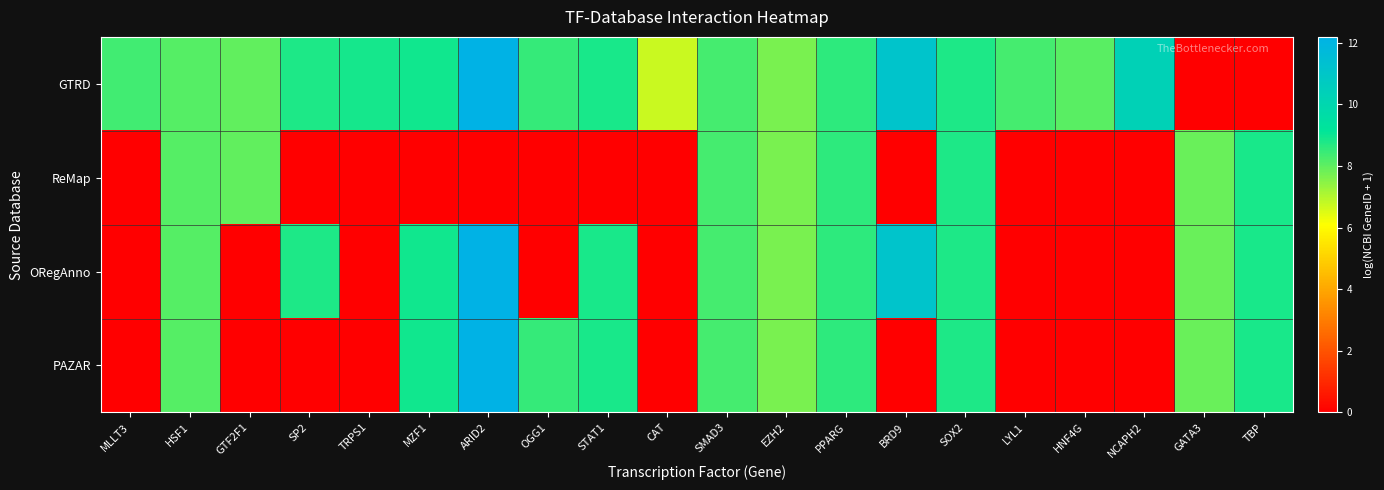

Which has a higher value, SP2 or SOX2?

SP2